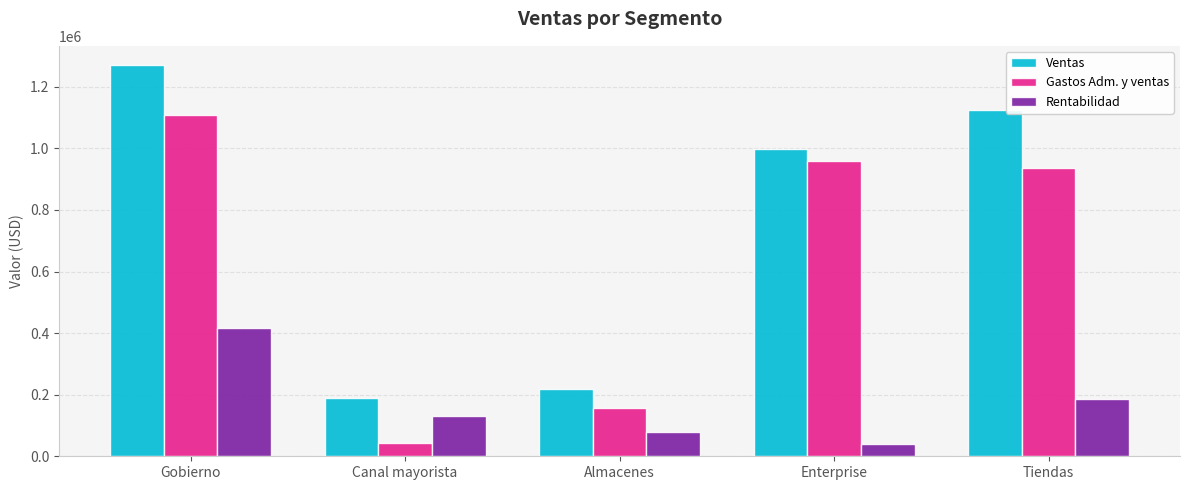

What is the difference between the maximum and minimum values in the Ventas series?

1081443